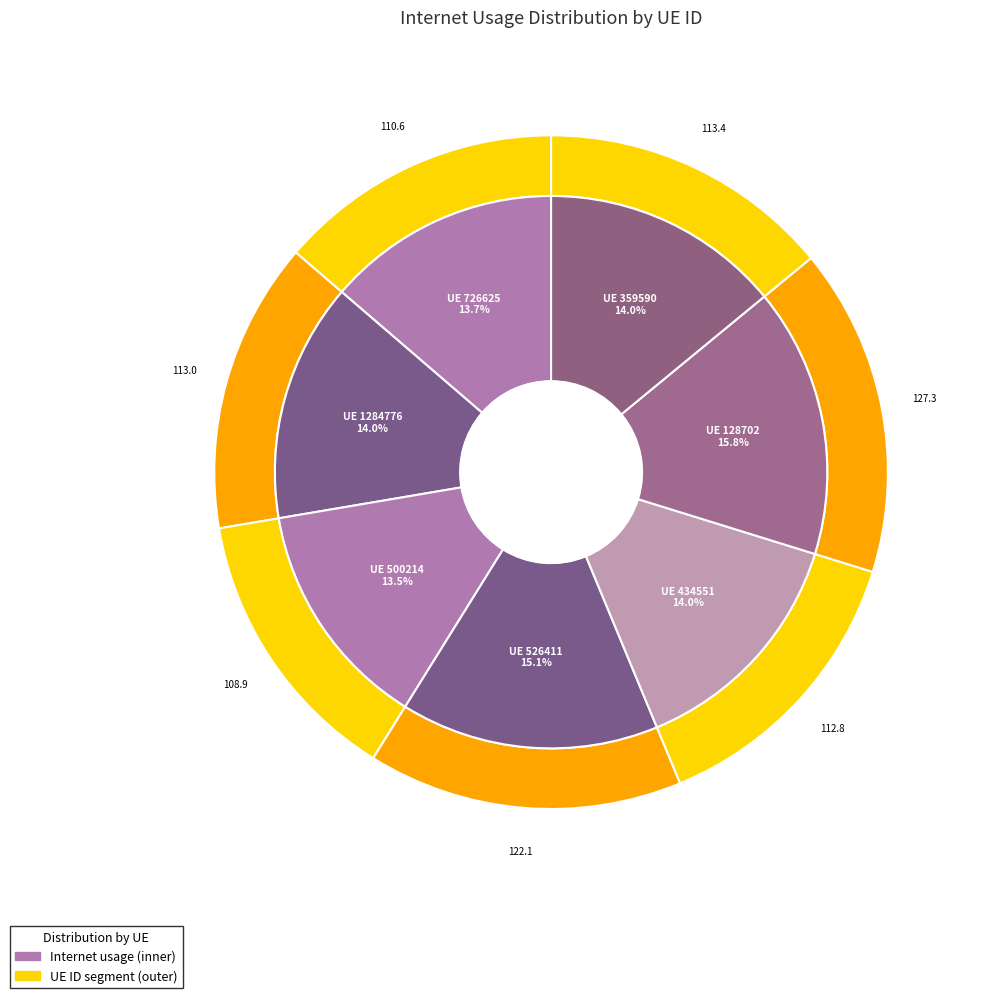

True or false: 128702 accounts for 5% of the total.

False